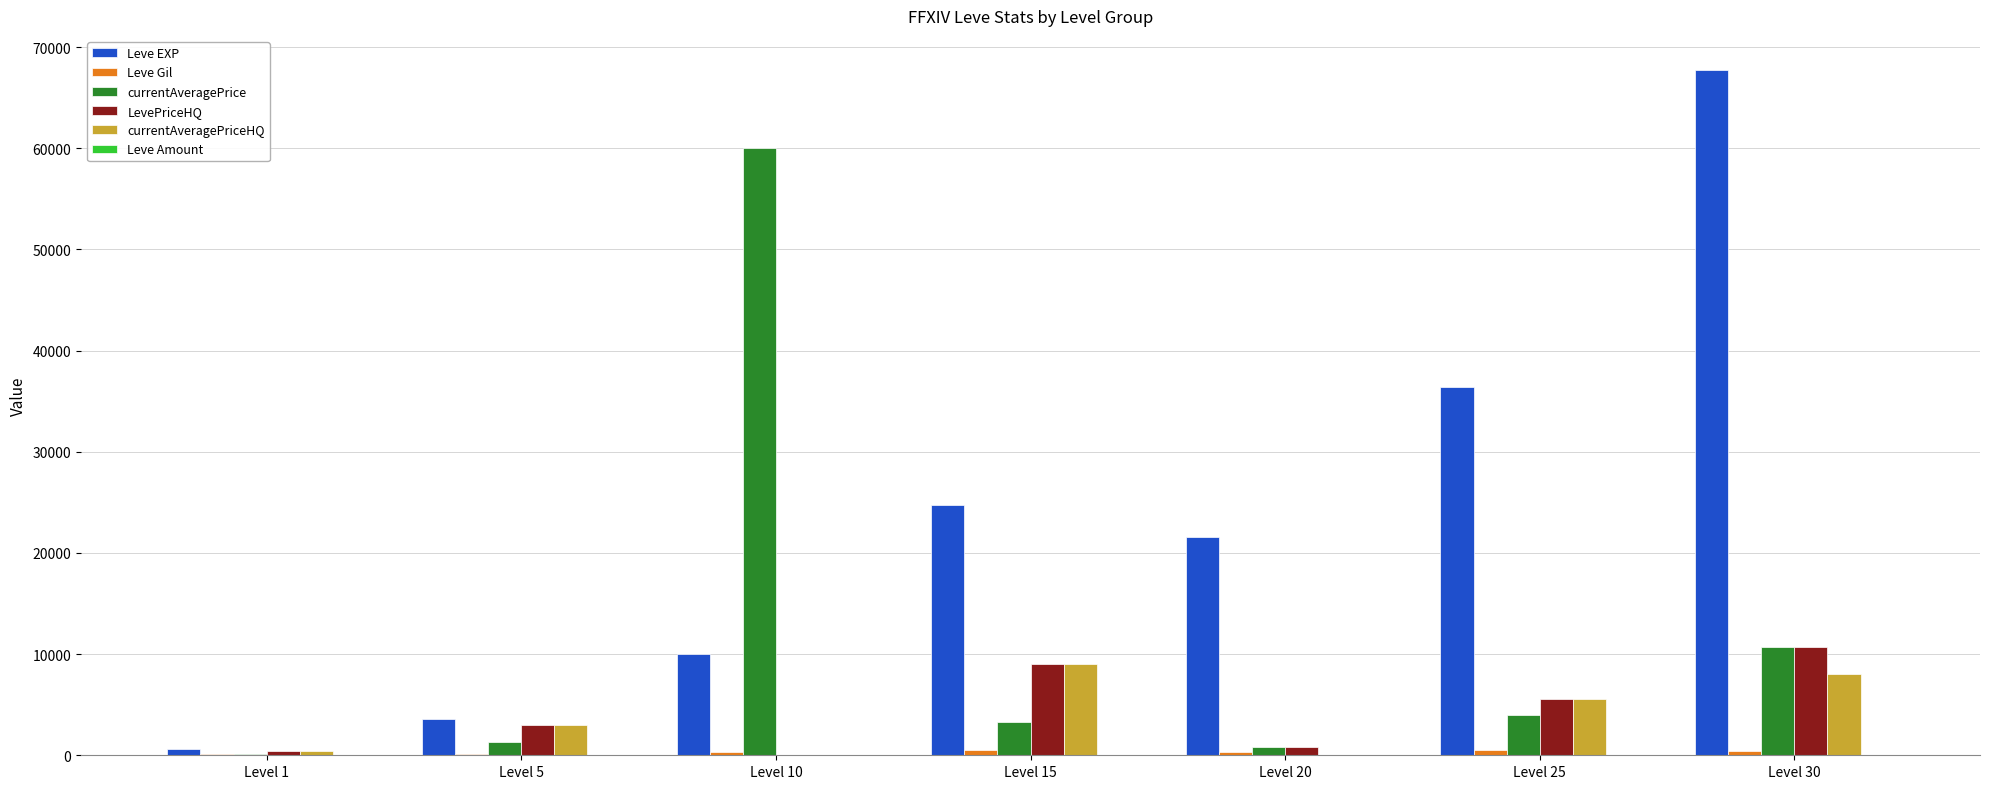

At which category does the chart reach its peak across all series?

Level 30